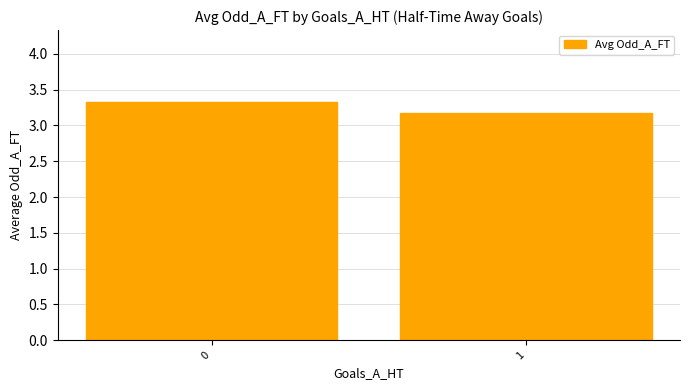

Count the number of categories in the chart.

2